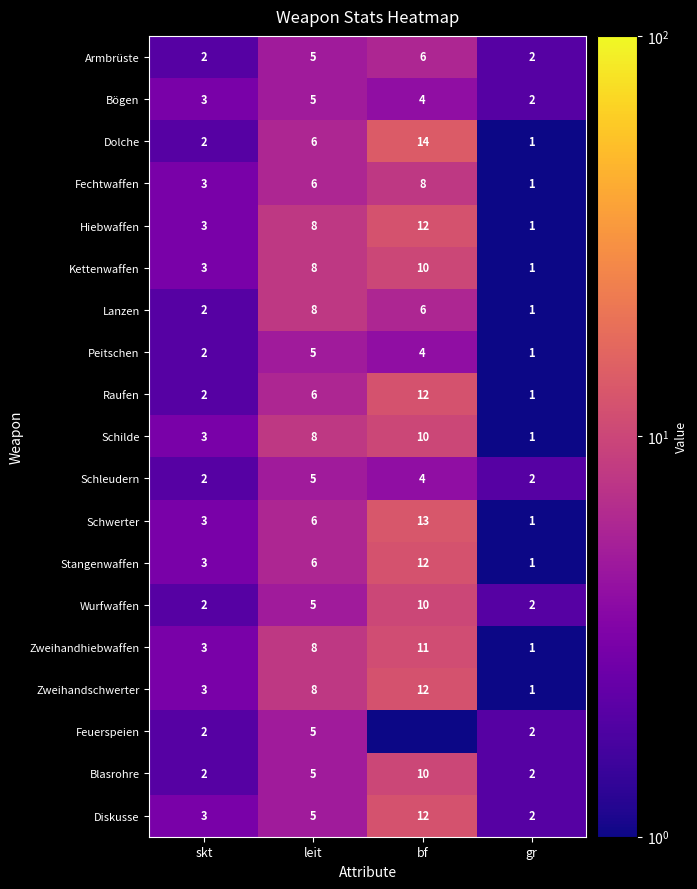

What is the difference between the maximum and minimum values in the Dolche series?

13.0